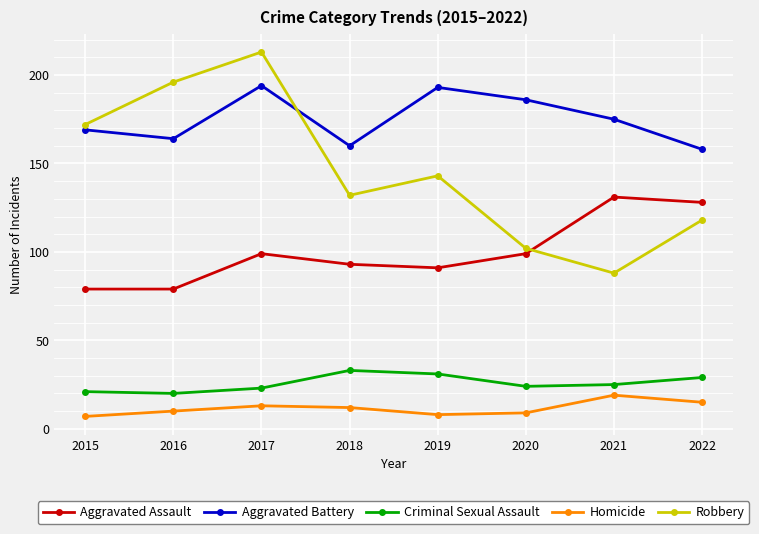

True or false: Aggravated Battery has a value of 38 at 2018.

False